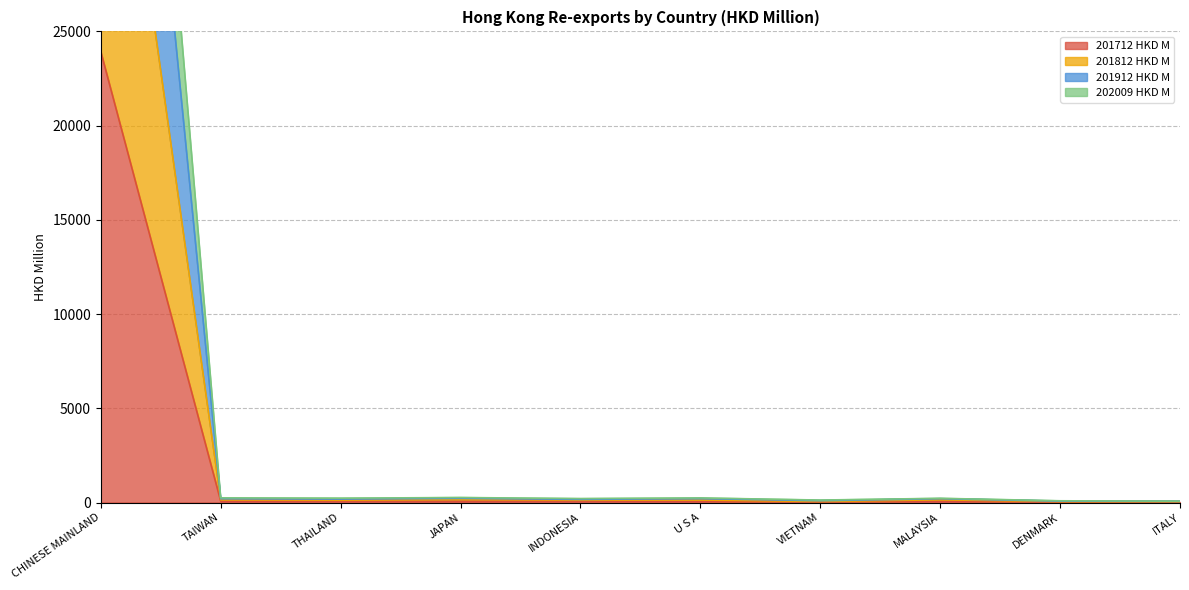

True or false: 202009 HKD M and 201912 HKD M cross at least once.

False